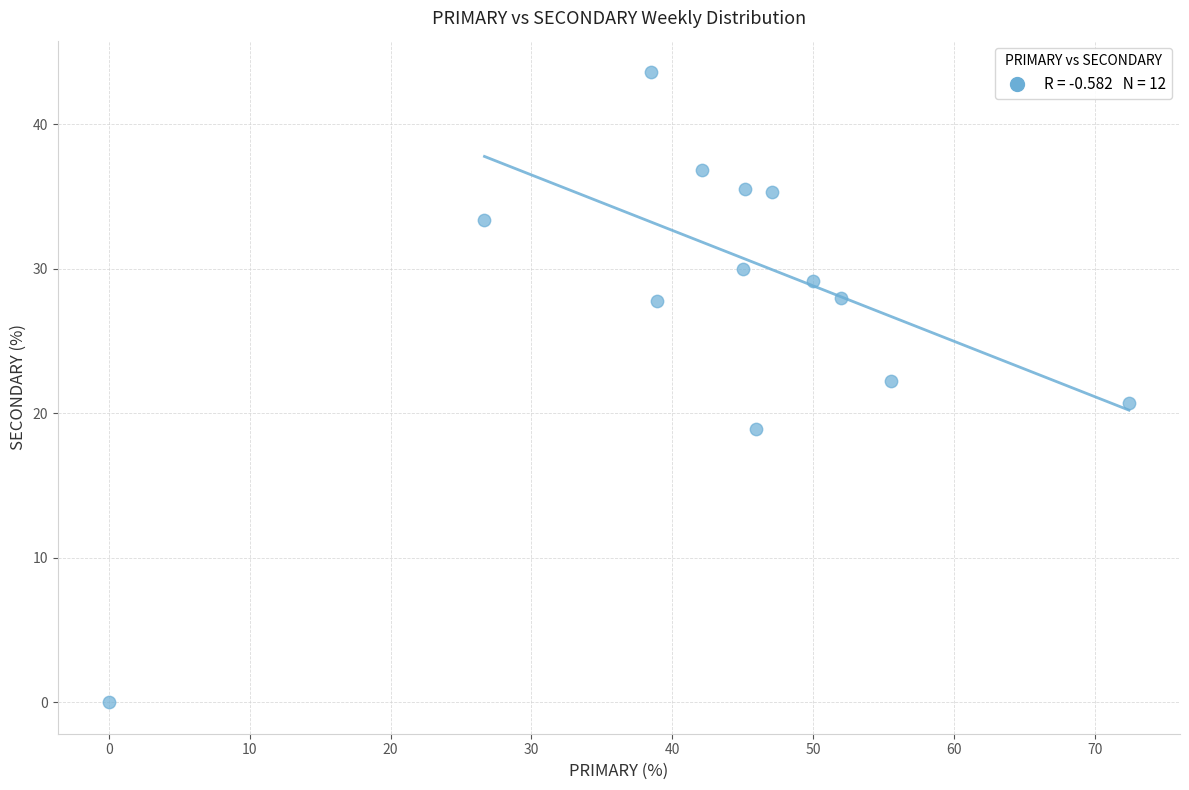

What is the range of Y values (max minus min)?

43.6